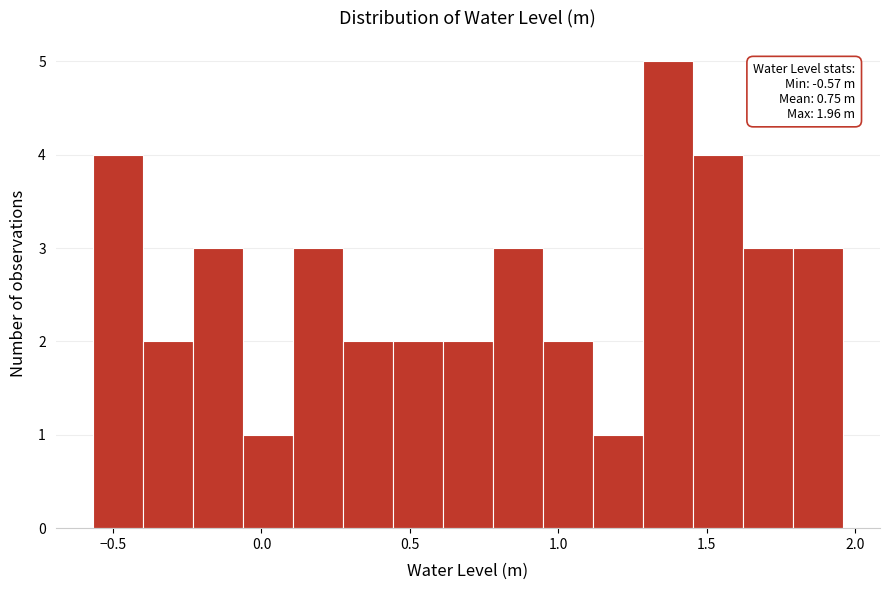

Read against the x-axis, roughly where is the centre of the tallest bar?

1.35